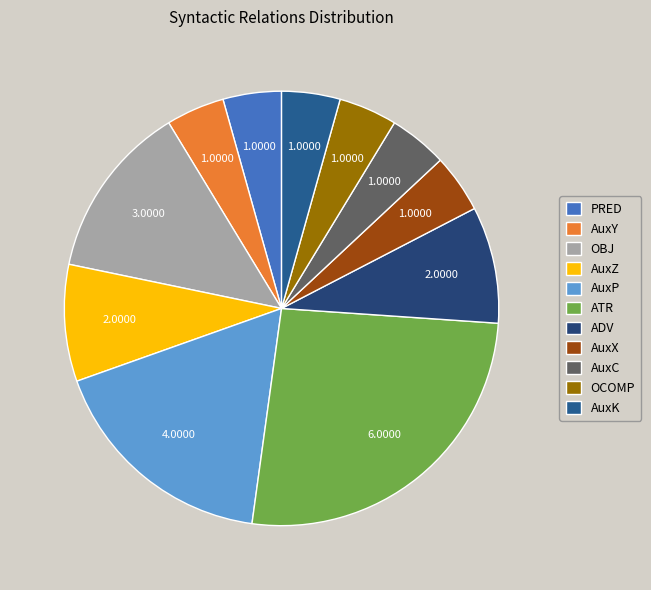

How many segments does this pie chart have?

11